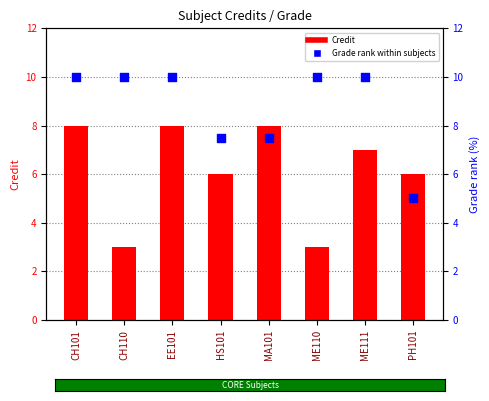

What is the total value across all series at ME111?

17.0